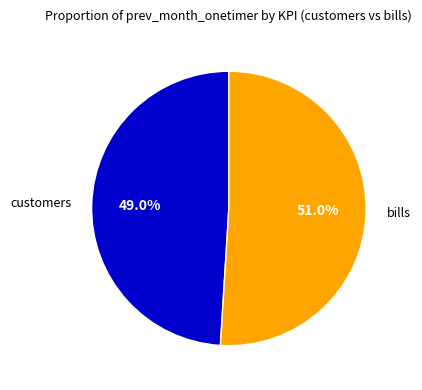

To the nearest percent, what percentage of the pie is bills?

51%